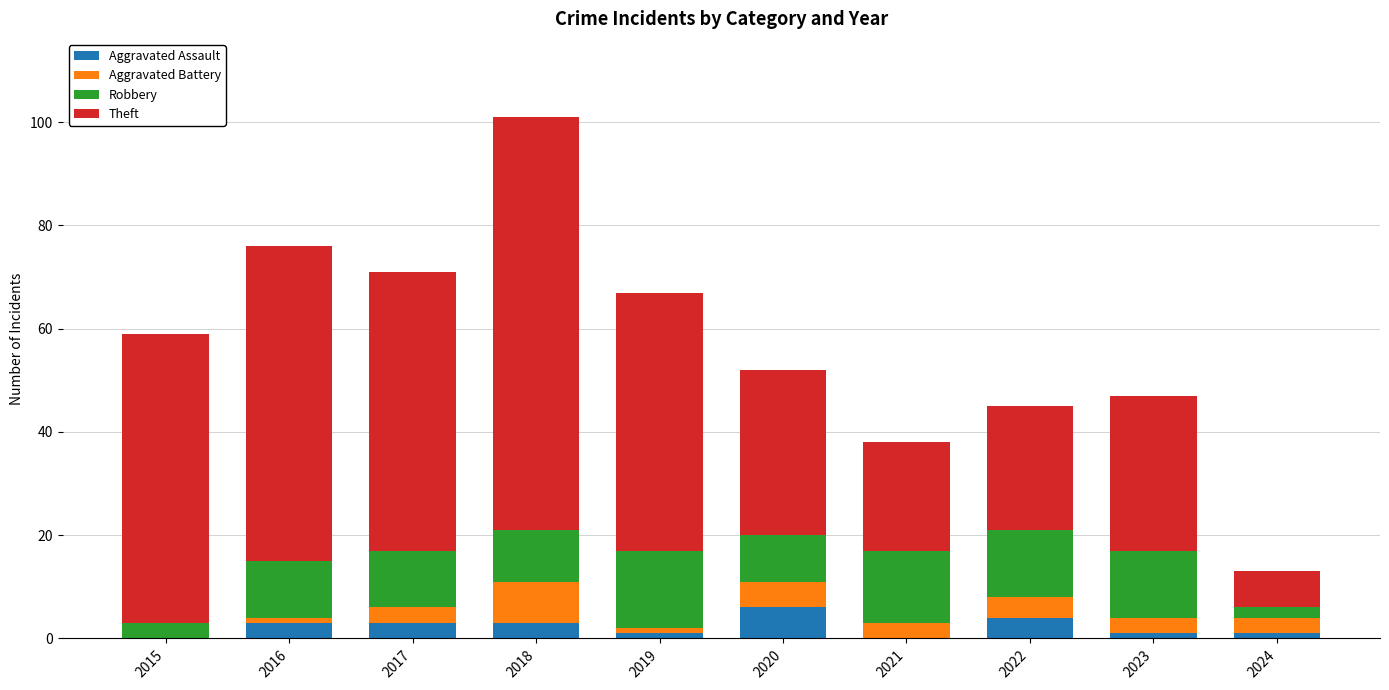

Is it true that Aggravated Assault equals 0 at 2015?

True